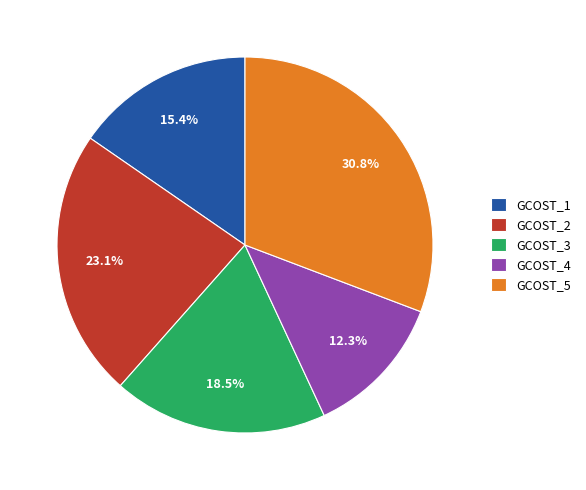

To the nearest percent, what is the difference between the GCOST_4 and GCOST_5 slice percentages?

18%